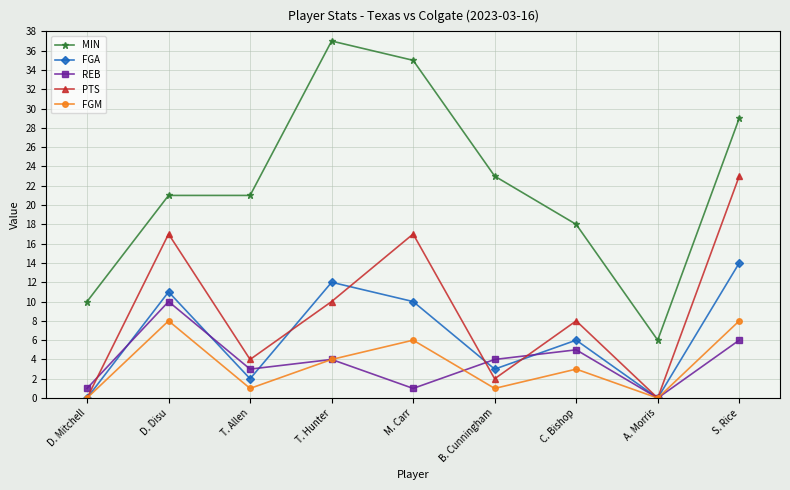

What is the difference between the maximum and minimum values in the MIN series?

31